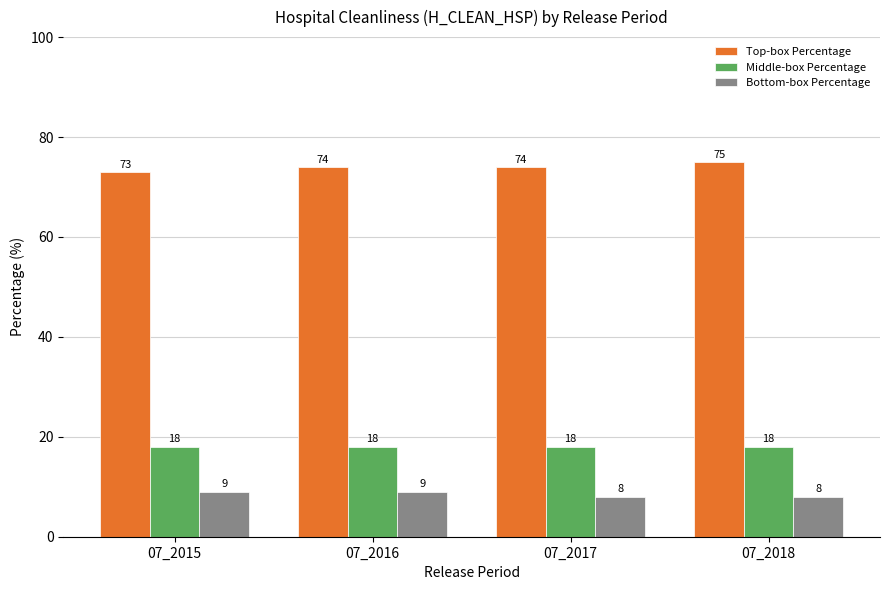

Which series has the largest total across all categories?

Top-box Percentage